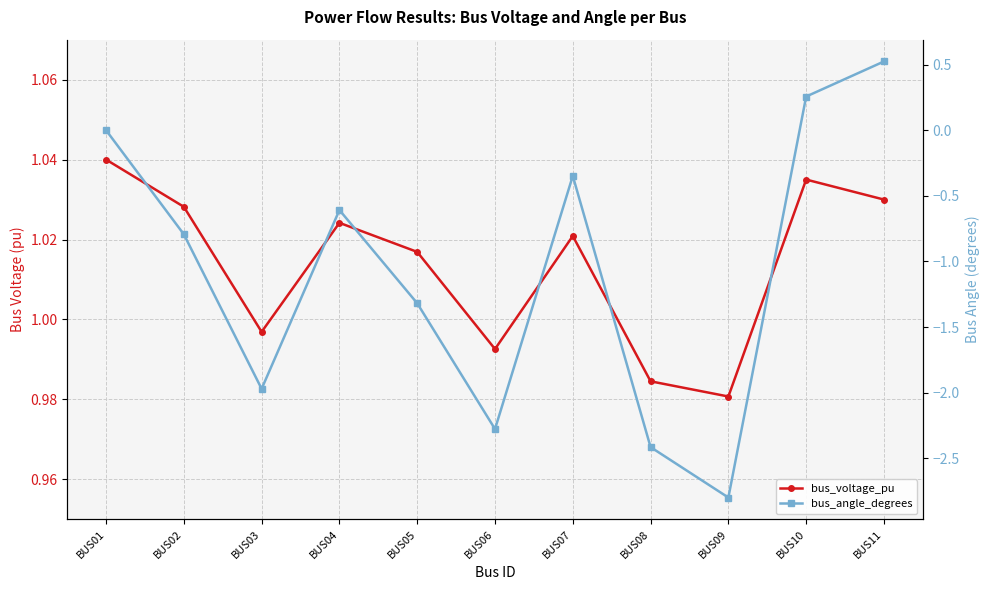

True or false: bus_angle_degrees and bus_voltage_pu cross at least once.

False